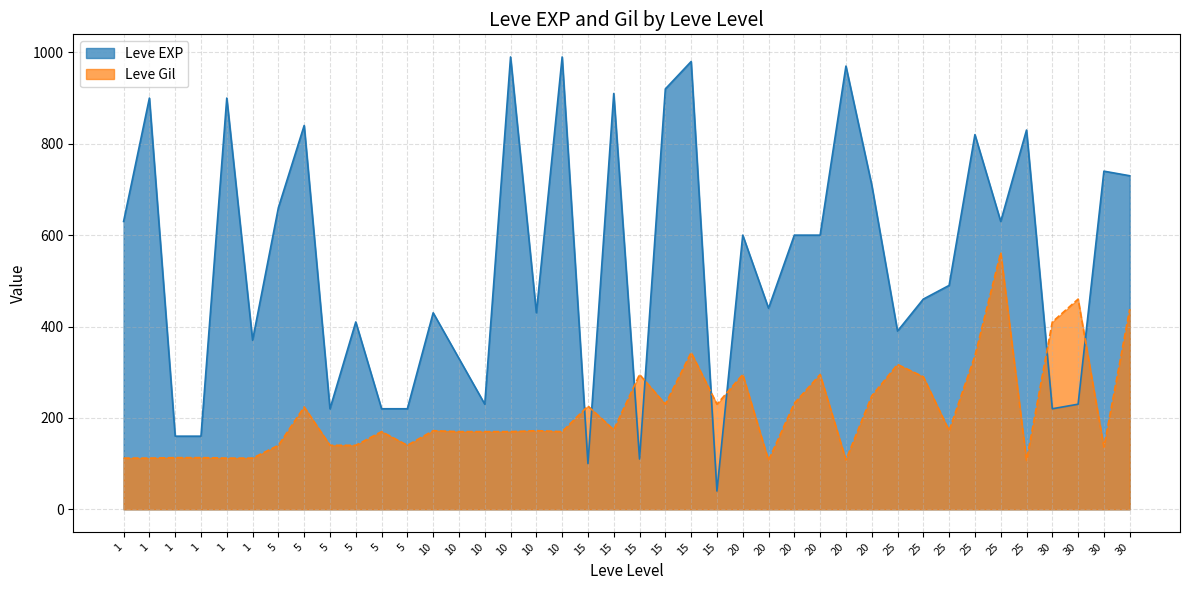

What is the difference between the highest and lowest values at 15?

126